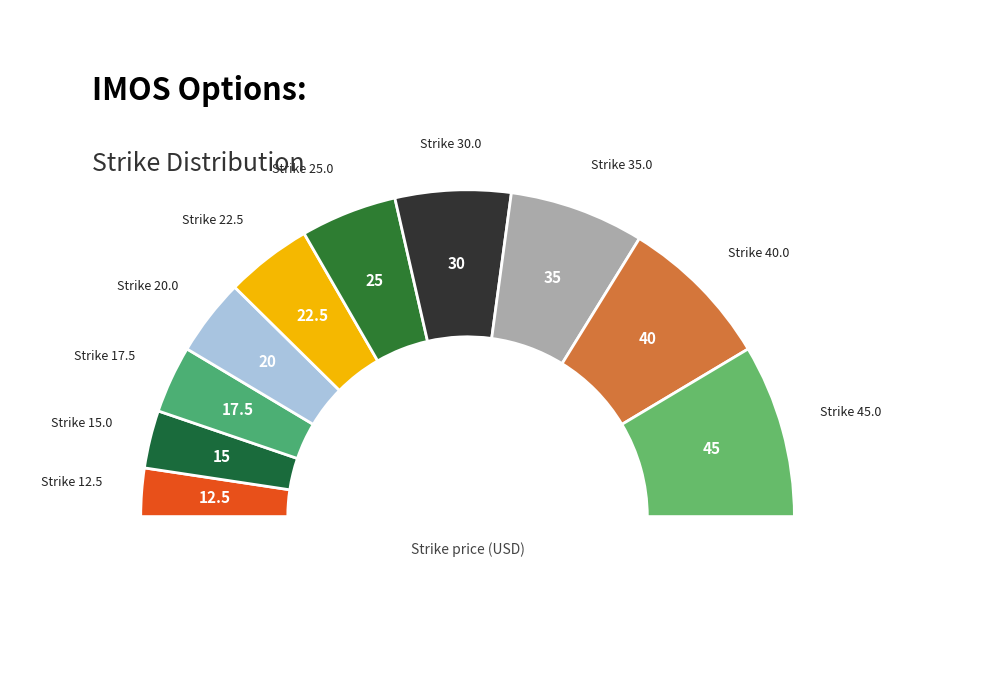

How much of the chart is everything except 25.0?

90.5%